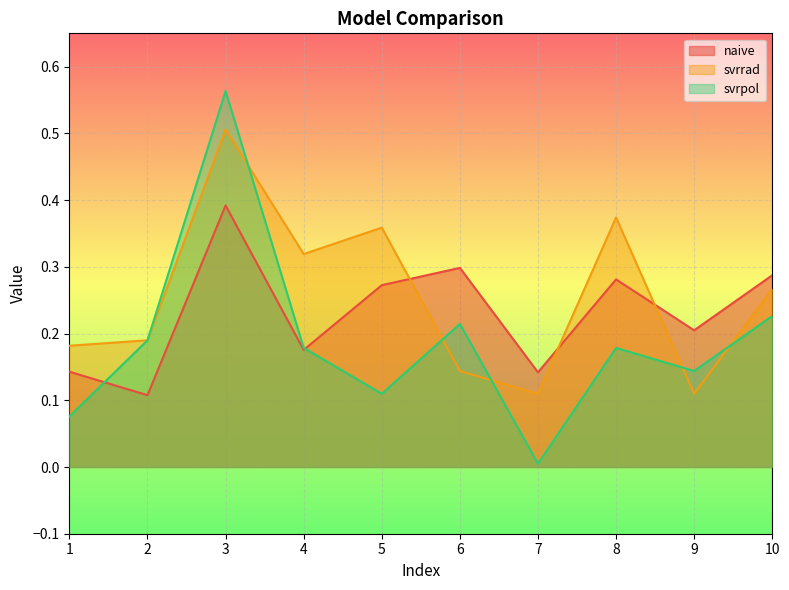

At which category is the sum across all series the highest?

3